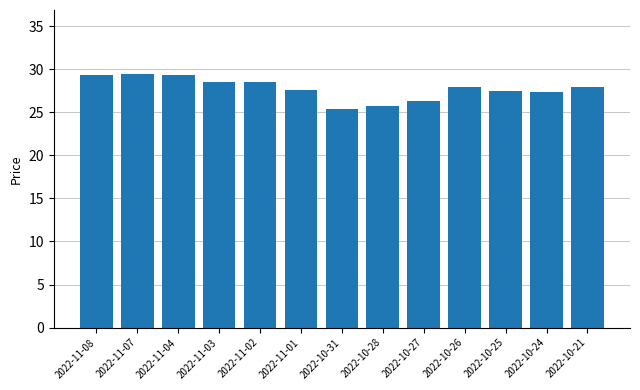

How many bars are there in total?

13